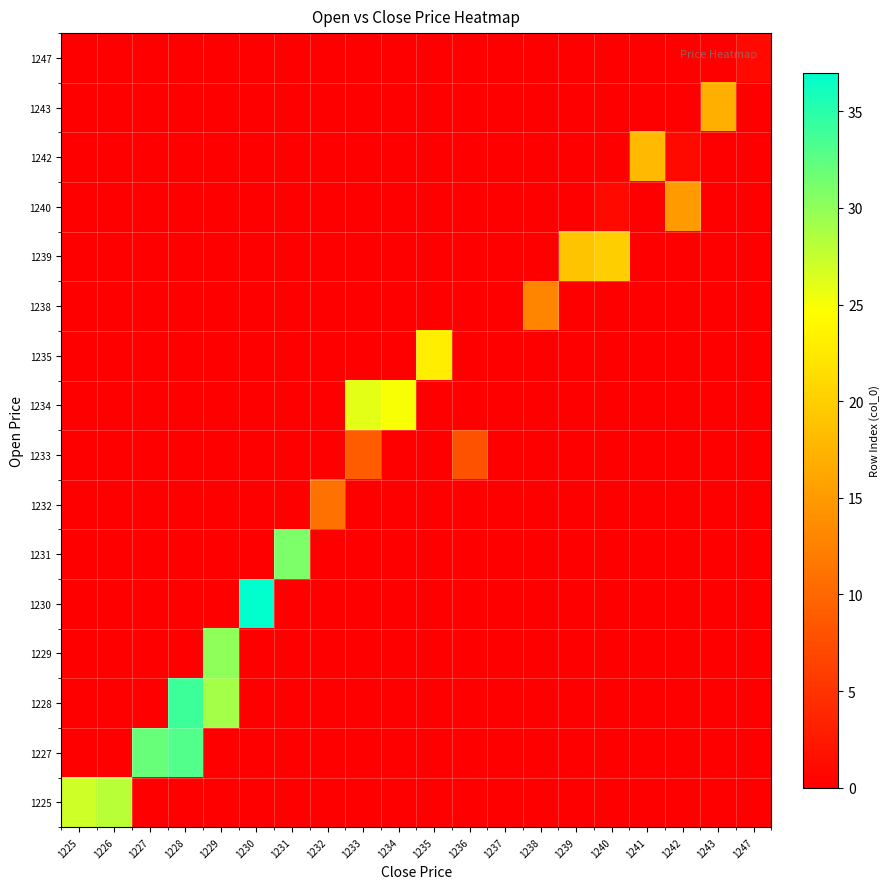

Reading left to right, transcribe all the data shown in this chart.

1225: 1225=27	1226=28	1227=0	1228=0	1229=0	1230=0	1231=0	1232=0	1233=0	1234=0	1235=0	1236=0	1237=0	1238=0	1239=0	1240=0	1241=0	1242=0	1243=0	1247=0
1227: 1225=0	1226=0	1227=32	1228=33	1229=0	1230=0	1231=0	1232=0	1233=0	1234=0	1235=0	1236=0	1237=0	1238=0	1239=0	1240=0	1241=0	1242=0	1243=0	1247=0
1228: 1225=0	1226=0	1227=0	1228=34	1229=29	1230=0	1231=0	1232=0	1233=0	1234=0	1235=0	1236=0	1237=0	1238=0	1239=0	1240=0	1241=0	1242=0	1243=0	1247=0
1229: 1225=0	1226=0	1227=0	1228=0	1229=30	1230=0	1231=0	1232=0	1233=0	1234=0	1235=0	1236=0	1237=0	1238=0	1239=0	1240=0	1241=0	1242=0	1243=0	1247=0
1230: 1225=0	1226=0	1227=0	1228=0	1229=0	1230=37	1231=0	1232=0	1233=0	1234=0	1235=0	1236=0	1237=0	1238=0	1239=0	1240=0	1241=0	1242=0	1243=0	1247=0
1231: 1225=0	1226=0	1227=0	1228=0	1229=0	1230=0	1231=31	1232=0	1233=0	1234=0	1235=0	1236=0	1237=0	1238=0	1239=0	1240=0	1241=0	1242=0	1243=0	1247=0
1232: 1225=0	1226=0	1227=0	1228=0	1229=0	1230=0	1231=0	1232=11	1233=0	1234=0	1235=0	1236=0	1237=0	1238=0	1239=0	1240=0	1241=0	1242=0	1243=0	1247=0
1233: 1225=0	1226=0	1227=0	1228=0	1229=0	1230=0	1231=0	1232=0	1233=9	1234=0	1235=0	1236=8	1237=0	1238=0	1239=0	1240=0	1241=0	1242=0	1243=0	1247=0
1234: 1225=0	1226=0	1227=0	1228=0	1229=0	1230=0	1231=0	1232=0	1233=26	1234=25	1235=0	1236=0	1237=0	1238=0	1239=0	1240=0	1241=0	1242=0	1243=0	1247=0
1235: 1225=0	1226=0	1227=0	1228=0	1229=0	1230=0	1231=0	1232=0	1233=0	1234=0	1235=23	1236=0	1237=0	1238=0	1239=0	1240=0	1241=0	1242=0	1243=0	1247=0
1238: 1225=0	1226=0	1227=0	1228=0	1229=0	1230=0	1231=0	1232=0	1233=0	1234=0	1235=0	1236=0	1237=0	1238=13	1239=0	1240=0	1241=0	1242=0	1243=0	1247=0
1239: 1225=0	1226=0	1227=0	1228=0	1229=0	1230=0	1231=0	1232=0	1233=0	1234=0	1235=0	1236=0	1237=0	1238=0	1239=19	1240=20	1241=0	1242=0	1243=0	1247=0
1240: 1225=0	1226=0	1227=0	1228=0	1229=0	1230=0	1231=0	1232=0	1233=0	1234=0	1235=0	1236=0	1237=0	1238=0	1239=0	1240=1	1241=0	1242=15	1243=0	1247=0
1242: 1225=0	1226=0	1227=0	1228=0	1229=0	1230=0	1231=0	1232=0	1233=0	1234=0	1235=0	1236=0	1237=0	1238=0	1239=0	1240=0	1241=18	1242=1	1243=0	1247=0
1243: 1225=0	1226=0	1227=0	1228=0	1229=0	1230=0	1231=0	1232=0	1233=0	1234=0	1235=0	1236=0	1237=0	1238=0	1239=0	1240=0	1241=0	1242=0	1243=17	1247=0
1247: 1225=0	1226=0	1227=0	1228=0	1229=0	1230=0	1231=0	1232=0	1233=0	1234=0	1235=0	1236=0	1237=0	1238=0	1239=0	1240=0	1241=0	1242=0	1243=0	1247=1